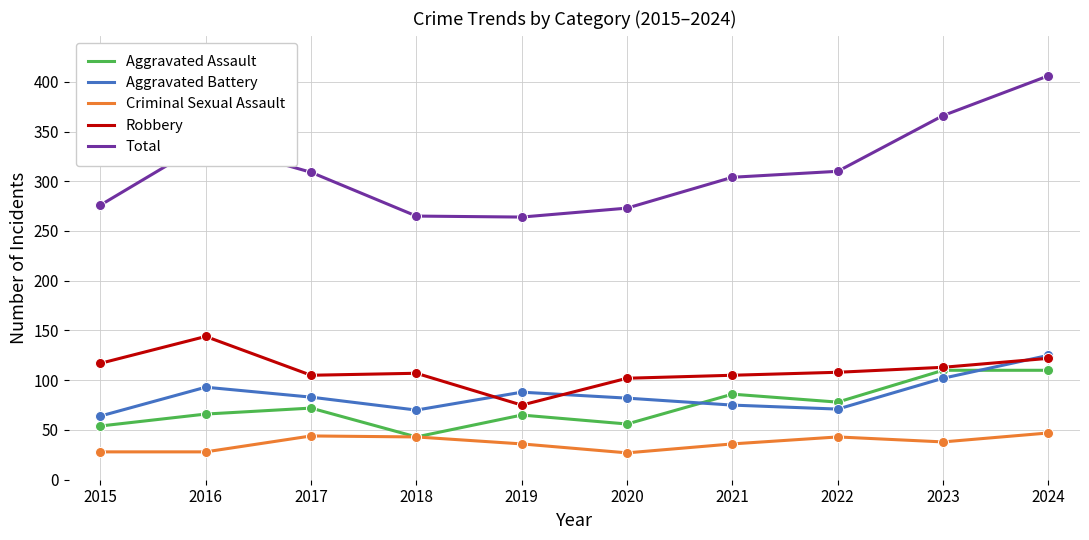

Is the value of Criminal Sexual Assault at 2022 greater than the value of Aggravated Assault at 2022?

No